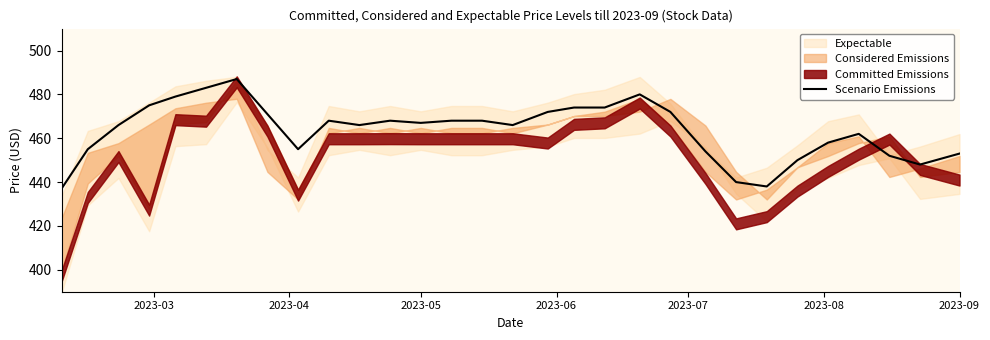

What is the highest value of the Scenario Emissions series?

487